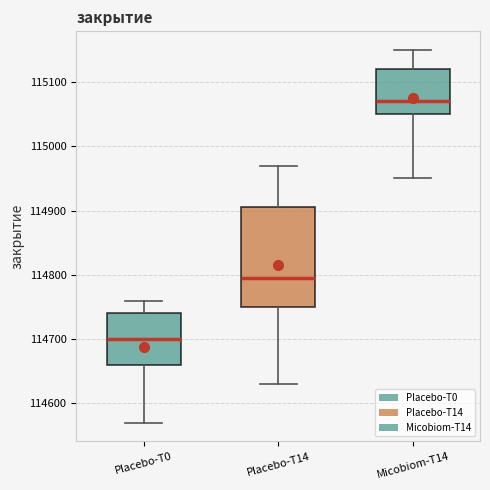

Which box has the highest median line?

Micobiom-T14